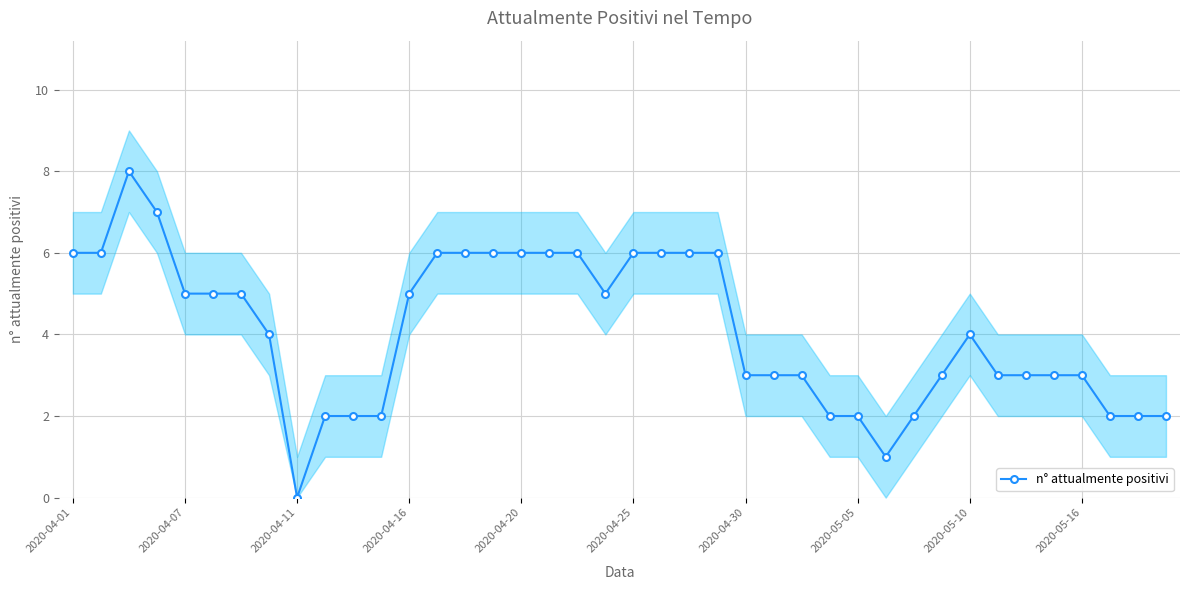

The n° attualmente positivi series shows 3 at 2020-05-05. True or false?

False